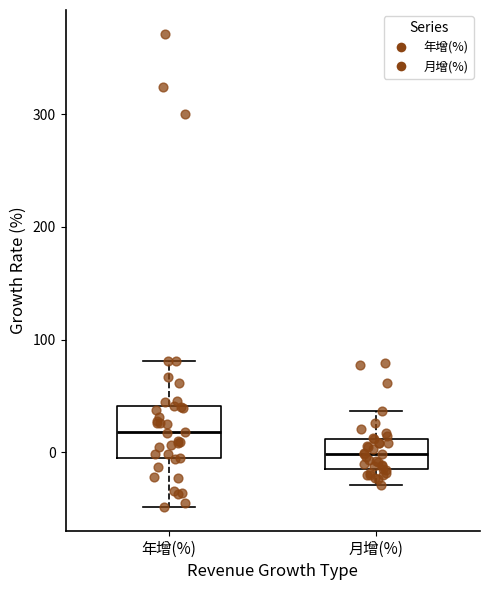

Where is the lower edge of the box for 年增(%) on the y-axis? The values are not printed on the chart, so give them approximately, as read against the axis.

0